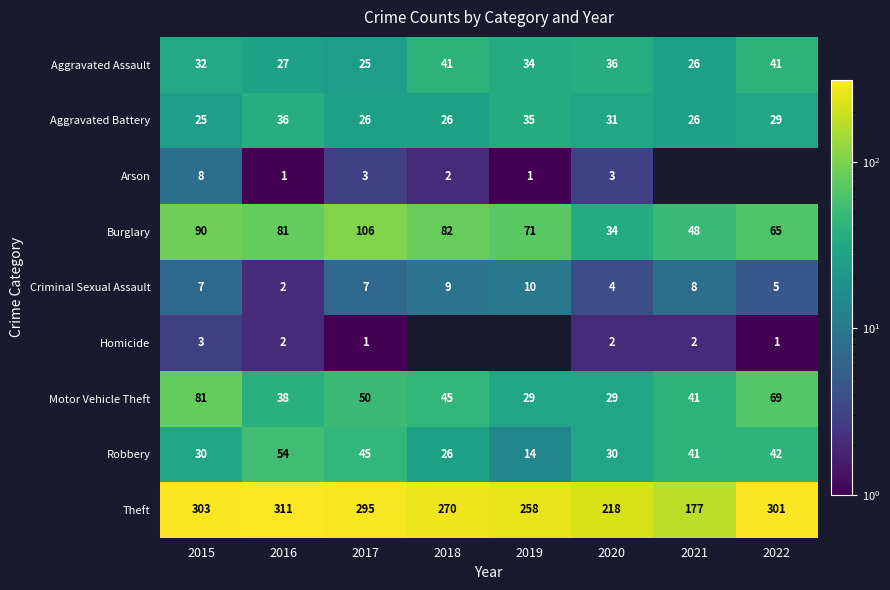

What is the approximate value of Burglary at 2019, to the nearest 10?

70